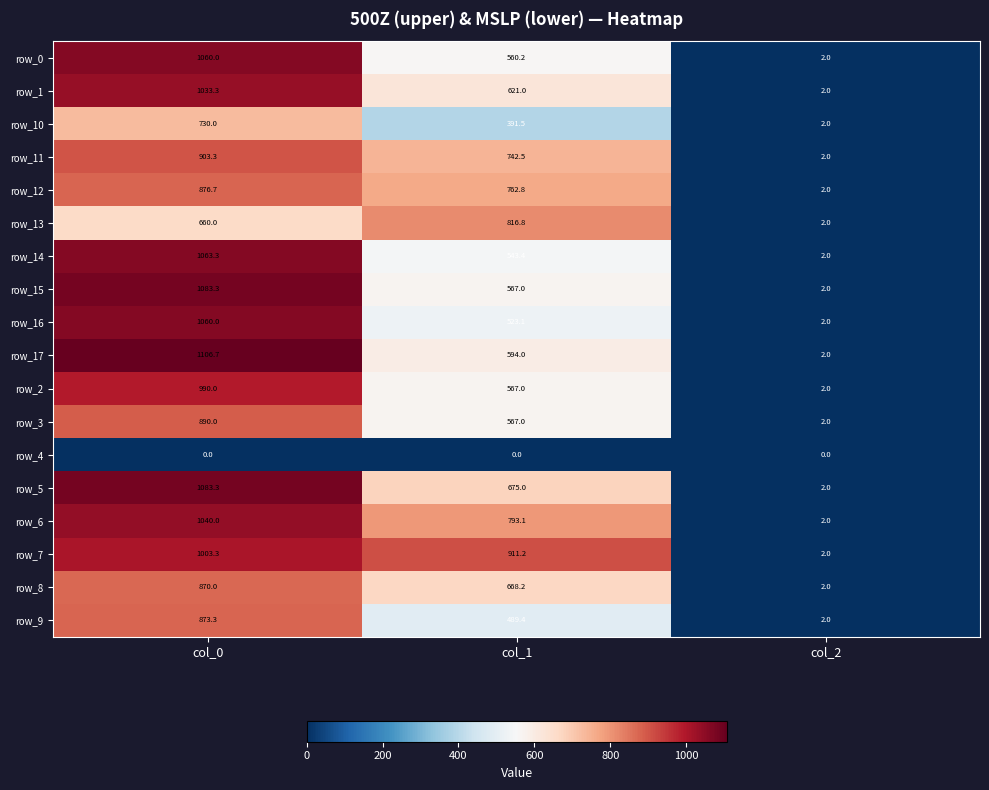

Which category has the highest value across all series?

col_0